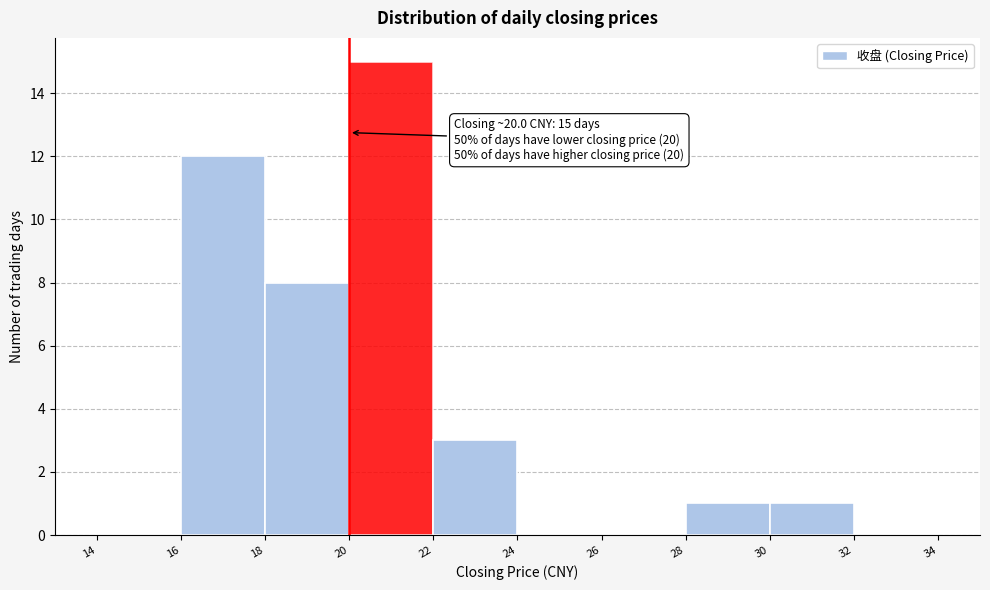

Which range on the x-axis has the tallest bar?

20 to 22